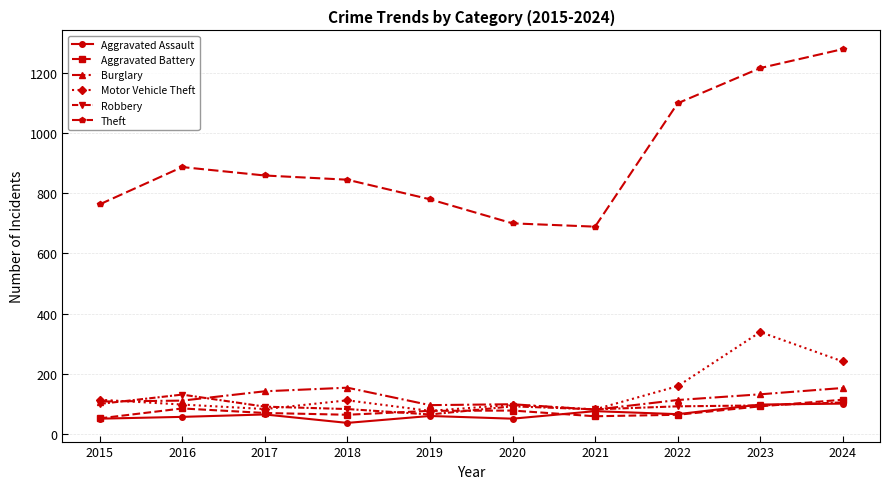

True or false: Theft and Aggravated Assault intersect in this chart.

False